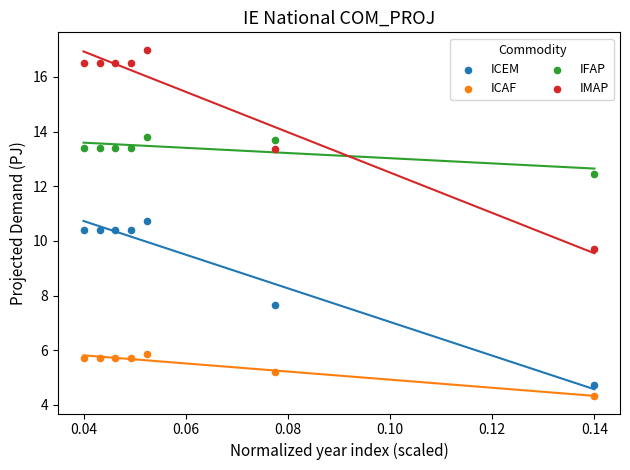

What are all the series names shown in the legend?

ICEM, ICAF, IFAP, IMAP